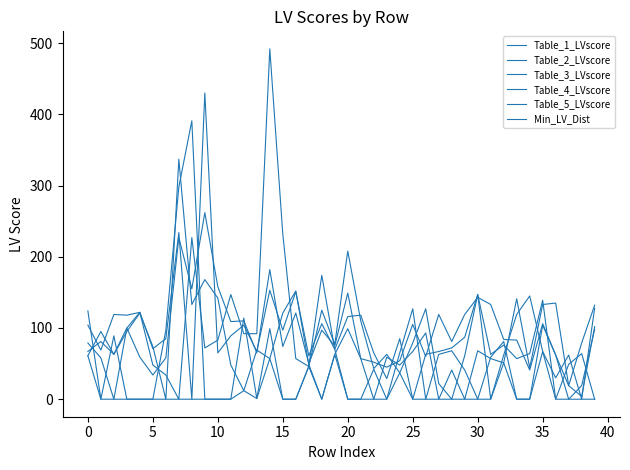

How many lines are shown in the chart?

6